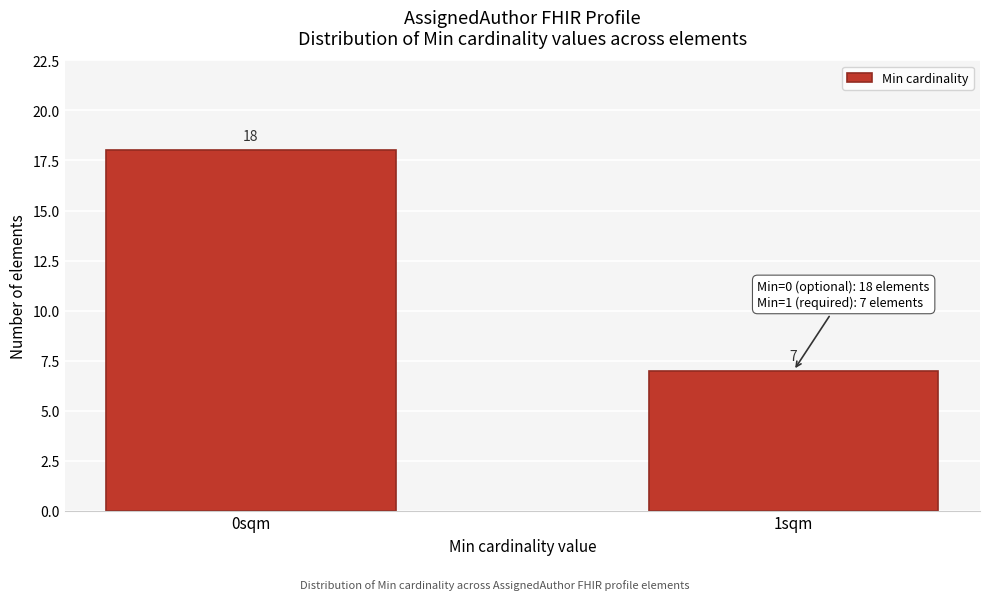

Reading right to left, extract all data points from this chart.

7	18